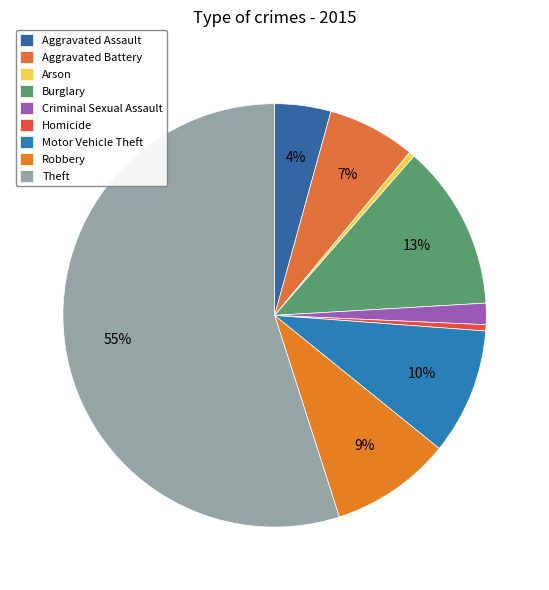

Which category has the biggest portion of the pie?

Theft